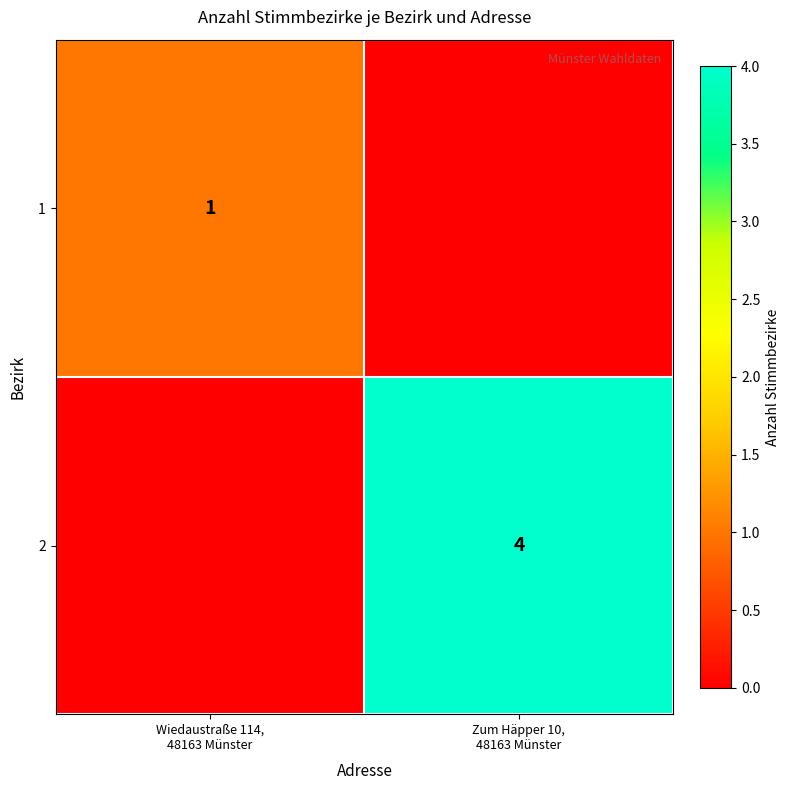

At which category is the sum across all series the highest?

Zum Häpper 10,
48163 Münster